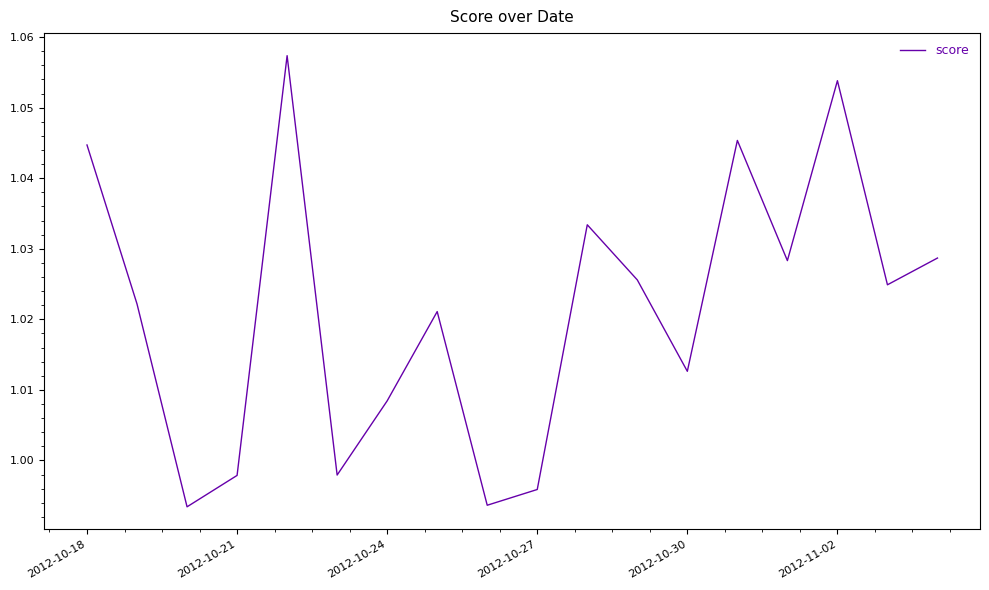

Does the chart have visible grid lines?

No